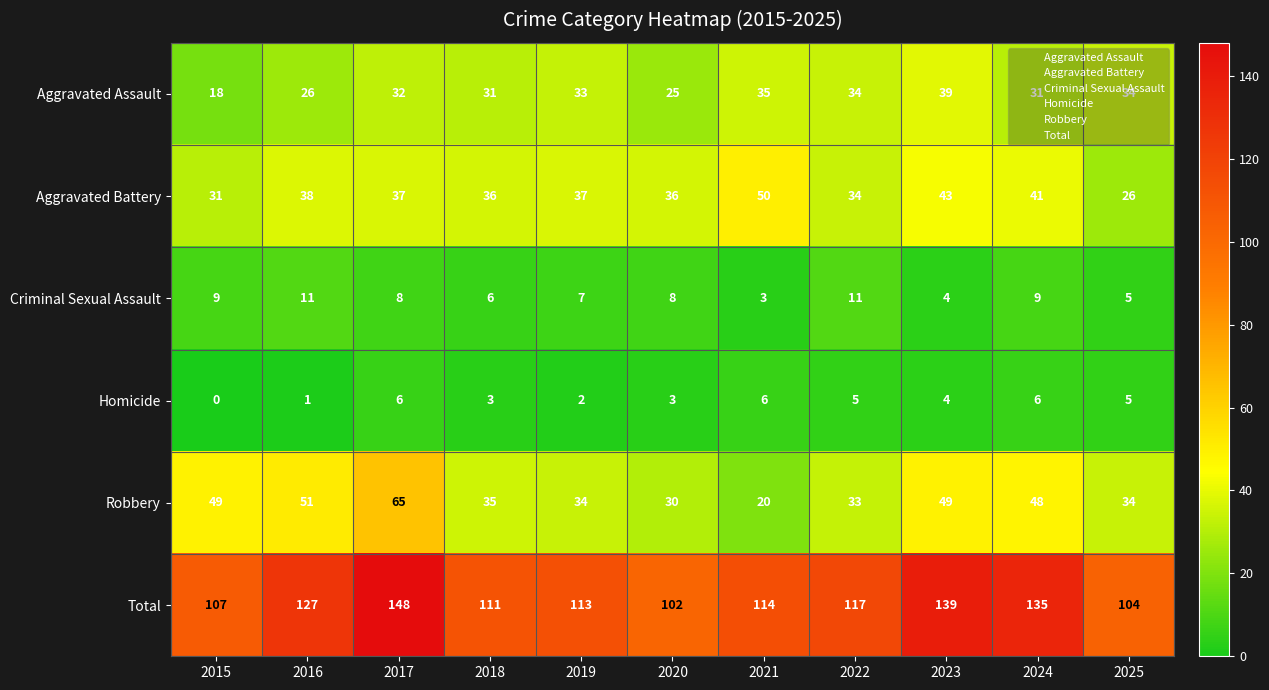

Which category has the lowest value across all series?

2015